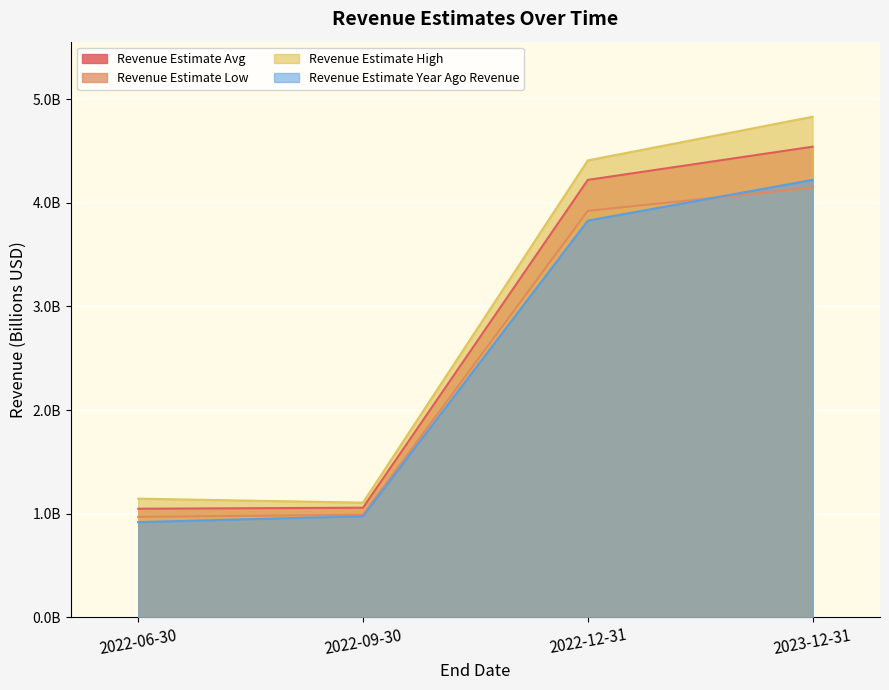

Which category has the lowest value in the Revenue Estimate High series?

2022-09-30